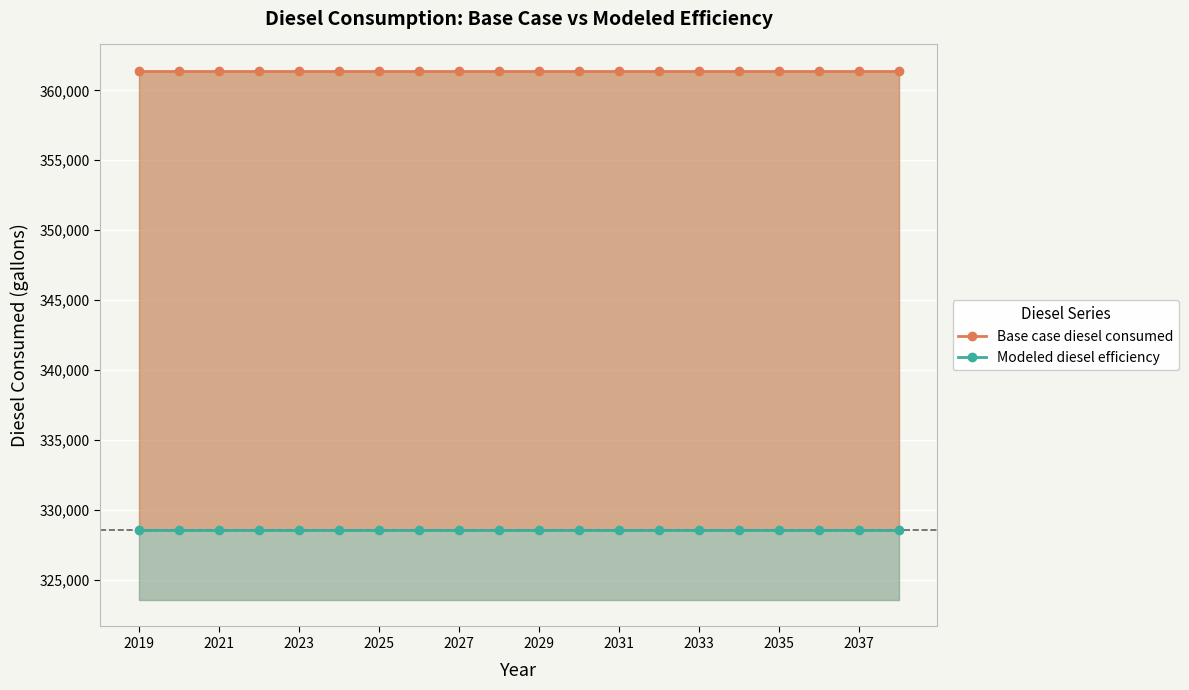

Between 2029 and 2031, which series saw the biggest shift?

Base case diesel consumed